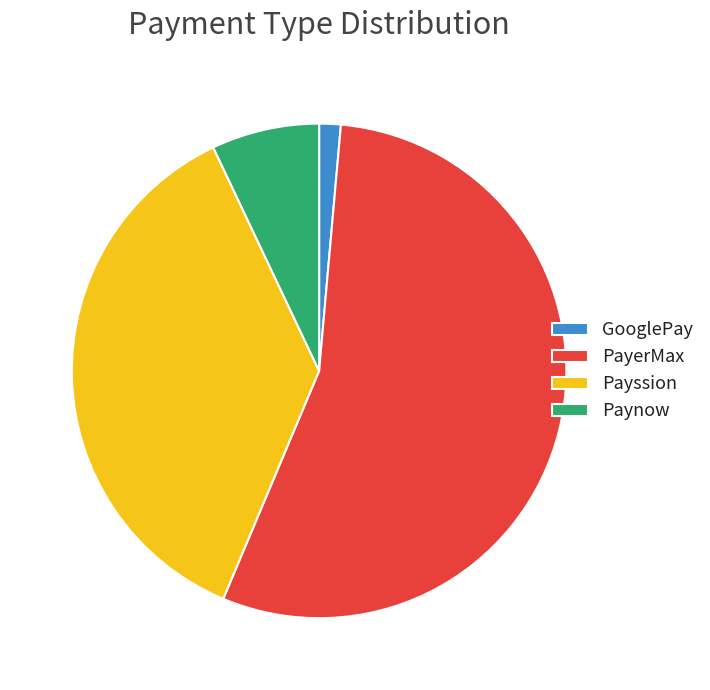

Between Payssion and Paynow, which is larger?

Payssion